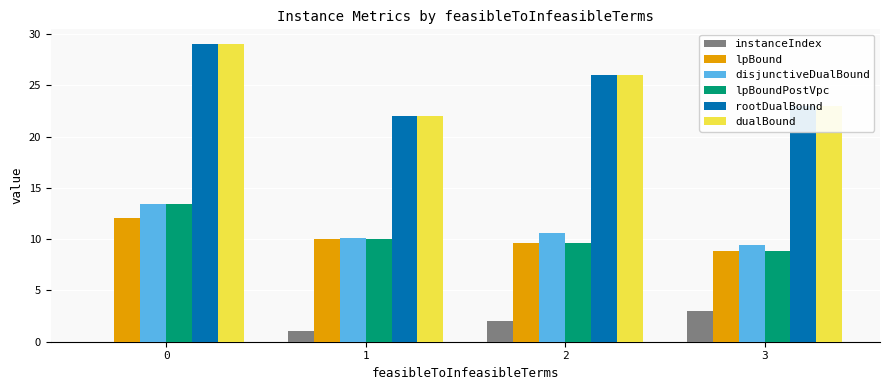

What is the difference between the disjunctiveDualBound values at 1 and 3?

0.7